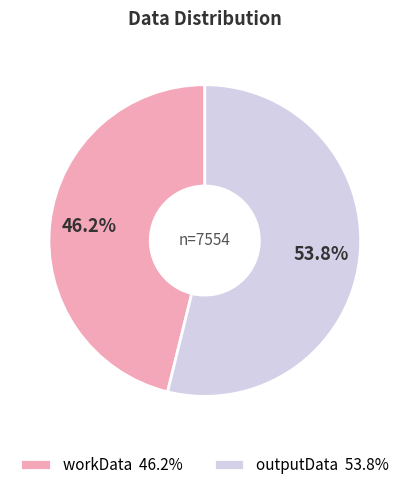

Which slice is the largest?

outputData